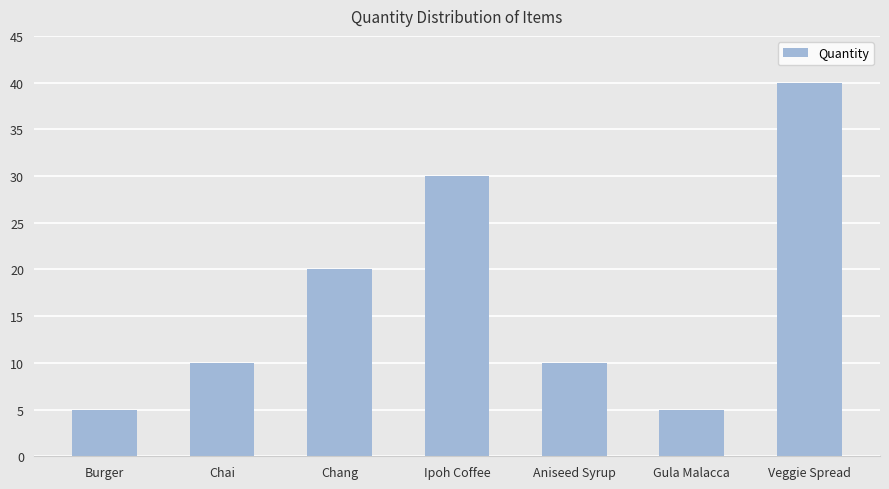

What is the change in value from Aniseed Syrup to Gula Malacca?

-5